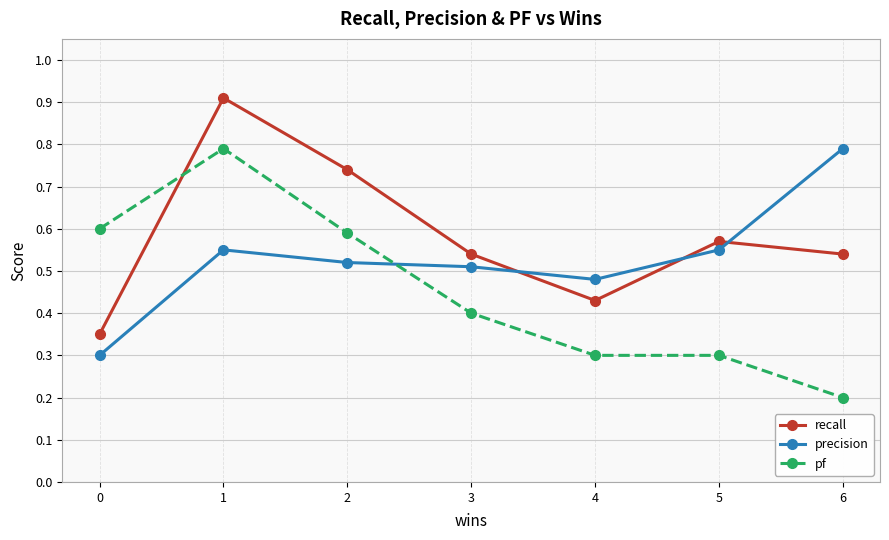

Where is the first local maximum for precision?

1